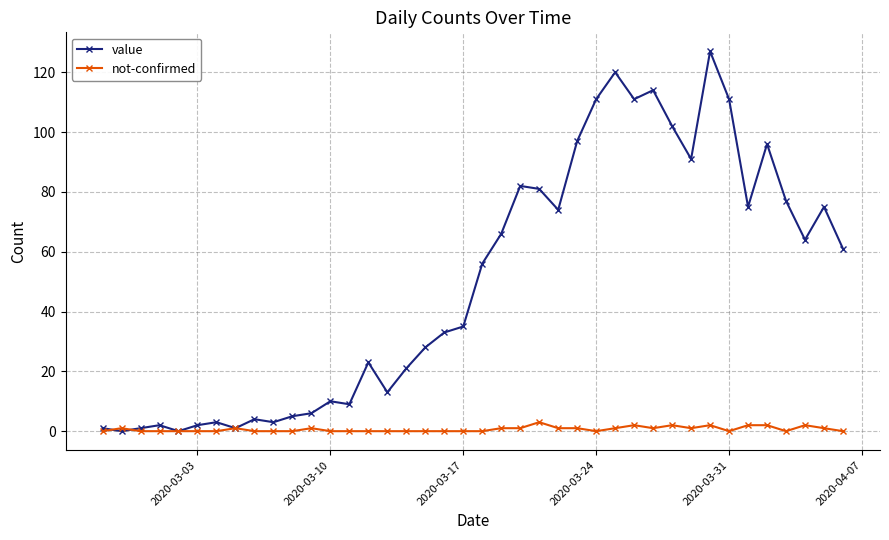

List the series in order of their overall mean, highest first.

value, not-confirmed